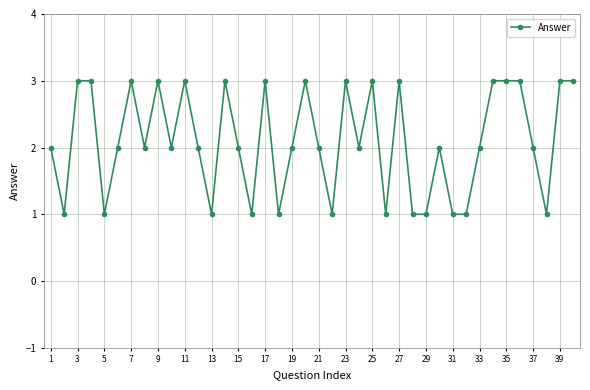

What is the value of the 4th point from the left?

3